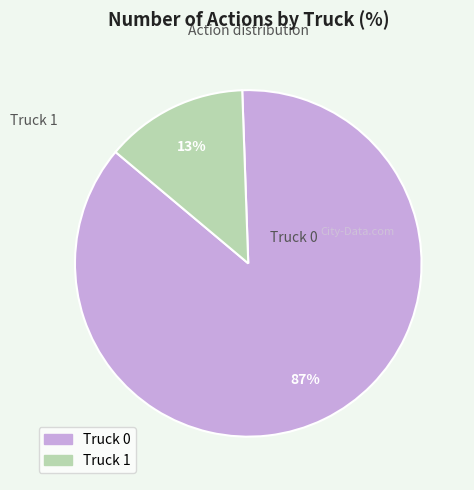

Which has a higher value, Truck 1 or Truck 0?

Truck 0